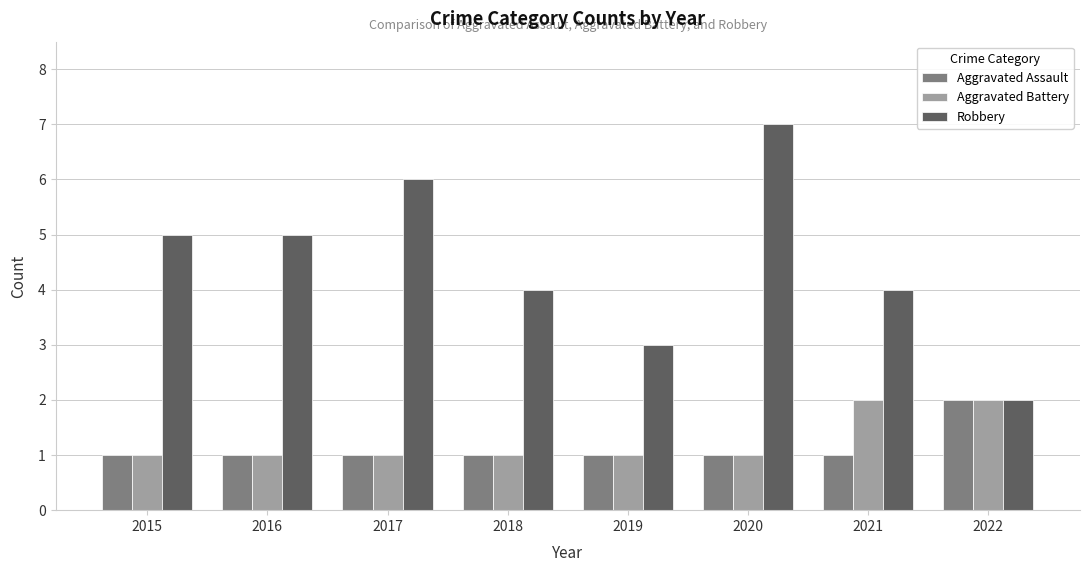

What are all the series names shown in the legend?

Aggravated Assault, Aggravated Battery, Robbery